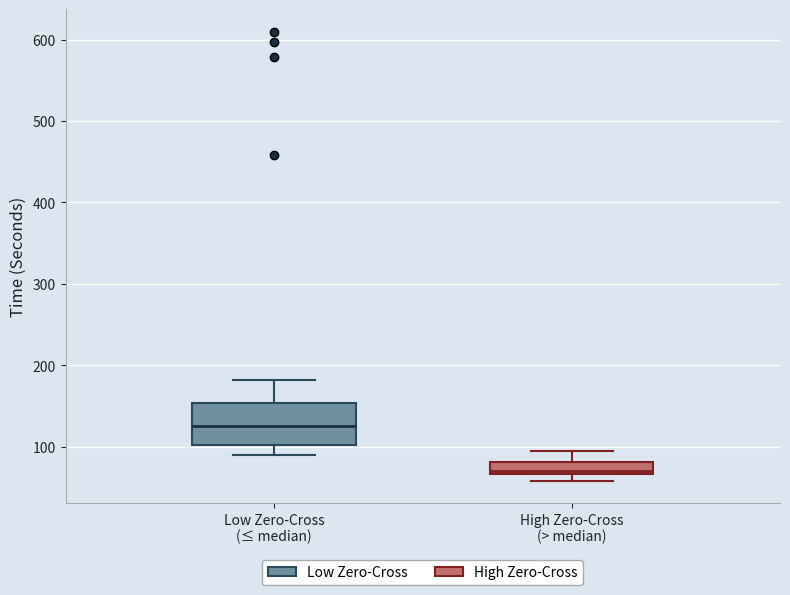

Where is the upper edge of the box for Low Zero-Cross (≤ median) on the y-axis? The values are not printed on the chart, so give them approximately, as read against the axis.

150